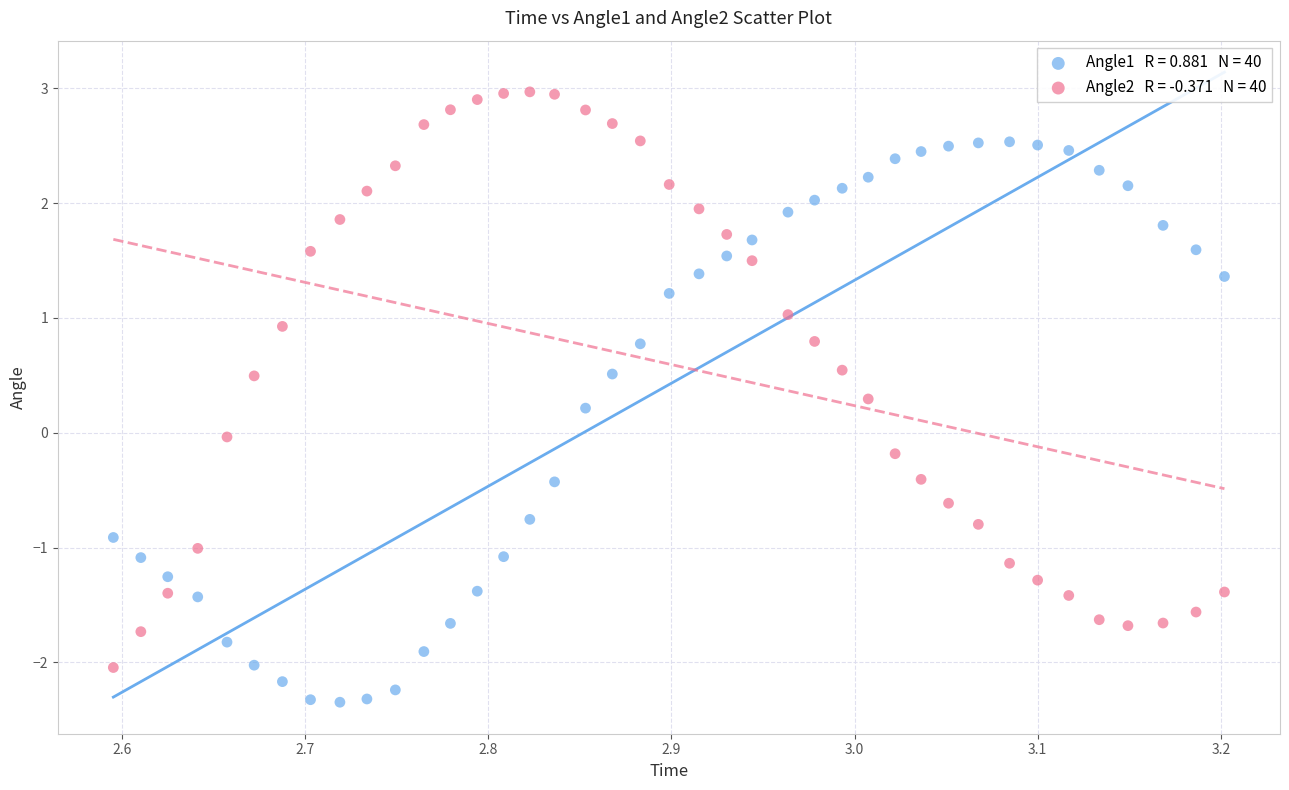

Across all data points, what is the range of X values (max minus min)?

0.6